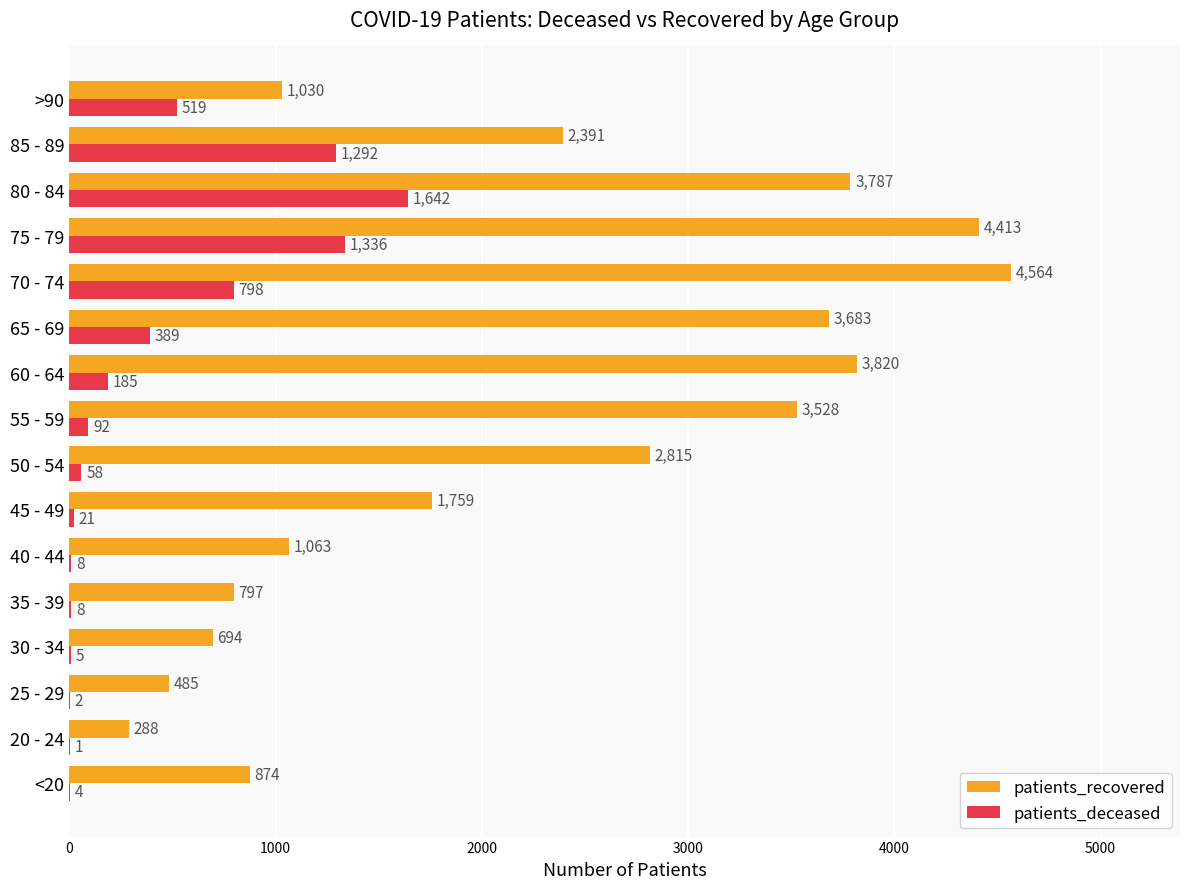

What is the sum of all patients_deceased values?

6360